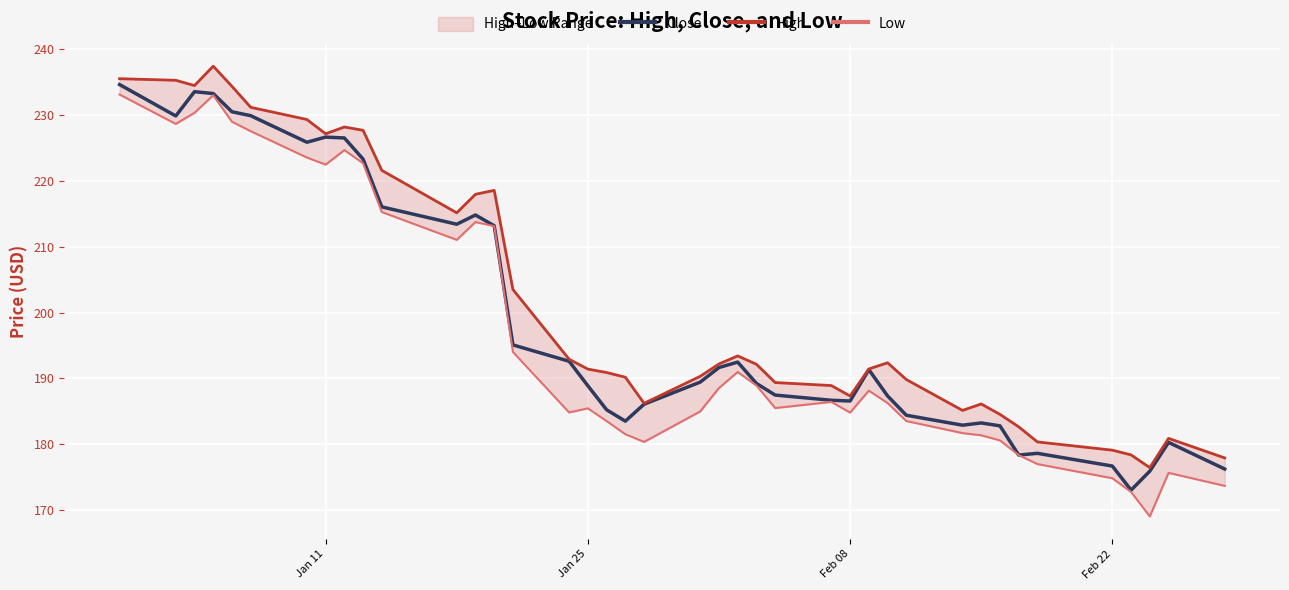

The Close series shows 57.2 at Feb 22. True or false?

False